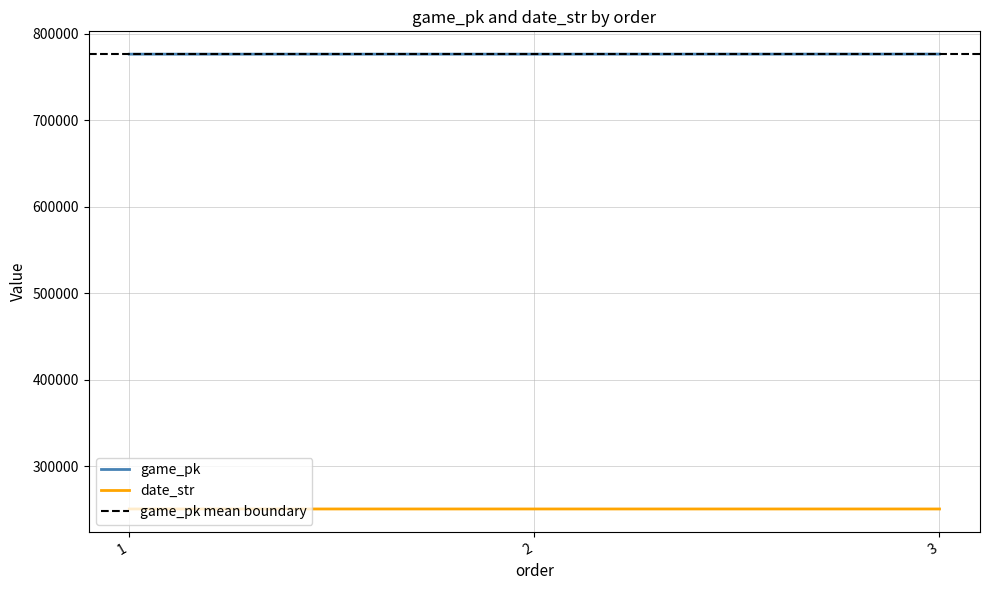

At which label does date_str reach its peak?

1